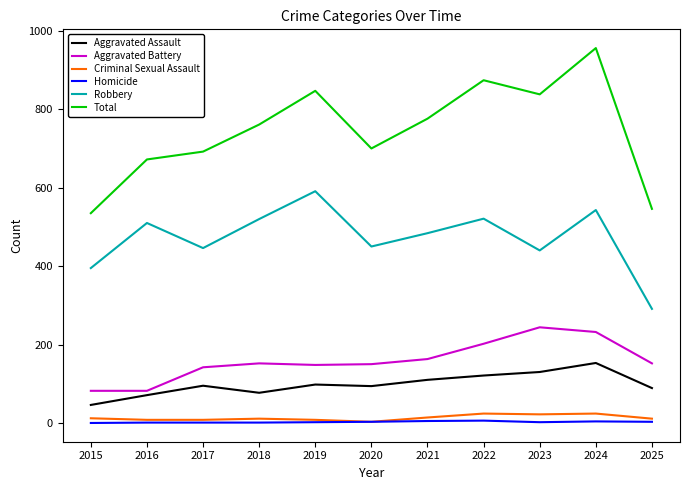

Between 2017 and 2021, which series saw the biggest shift?

Total